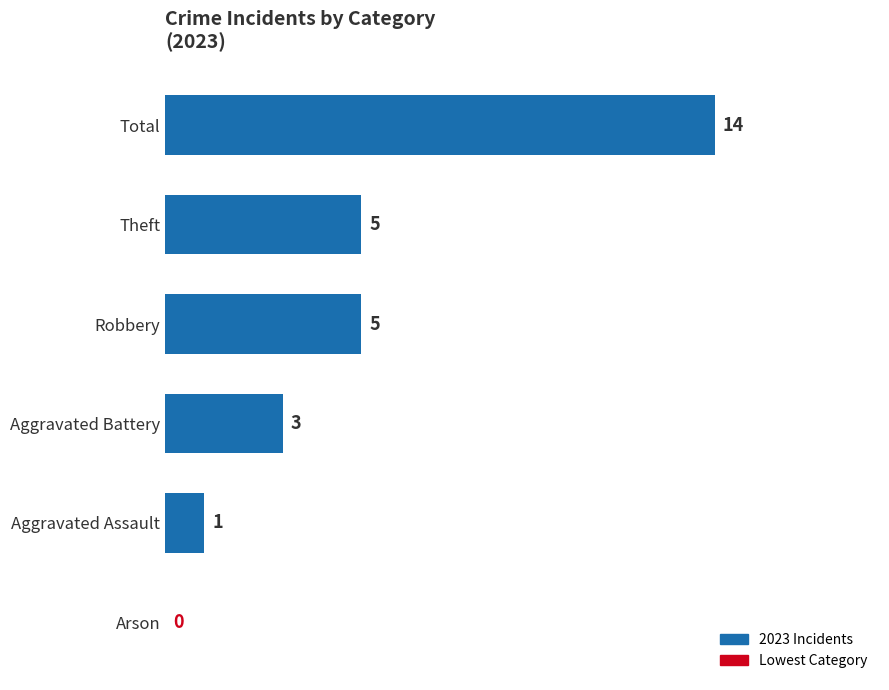

Reading top to bottom, what are all the values shown in this chart?

Total=14	Theft=5	Robbery=5	Aggravated Battery=3	Aggravated Assault=1	Arson=0